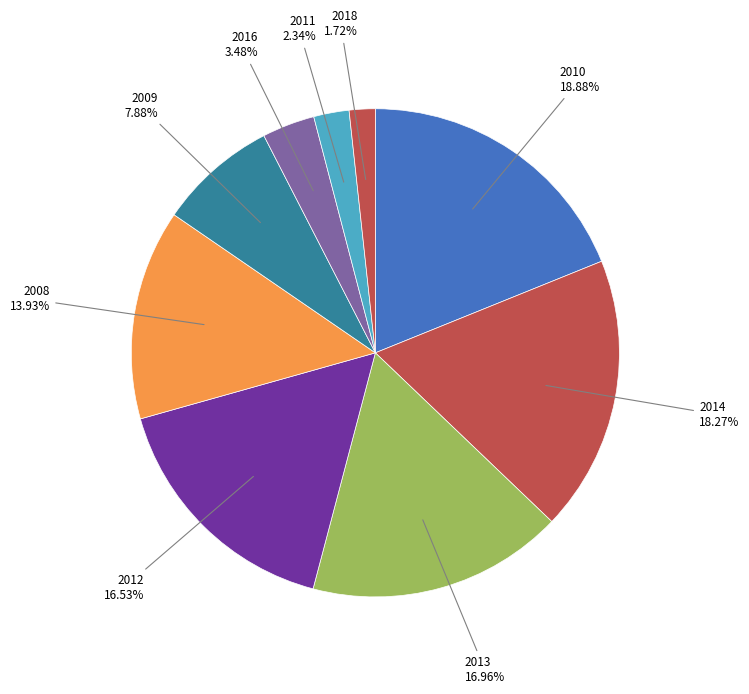

How many segments does this pie chart have?

9